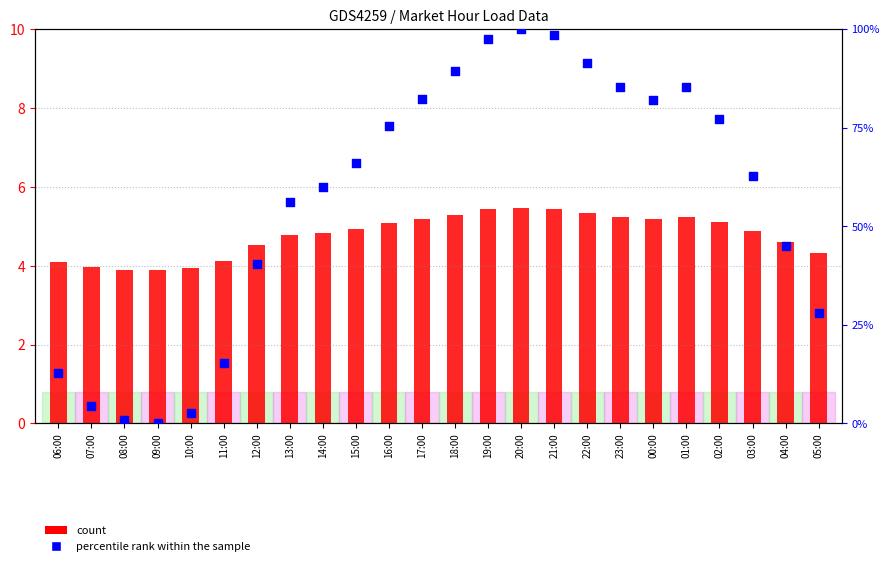

Which series has the widest spread of Y values?

percentile rank within the sample